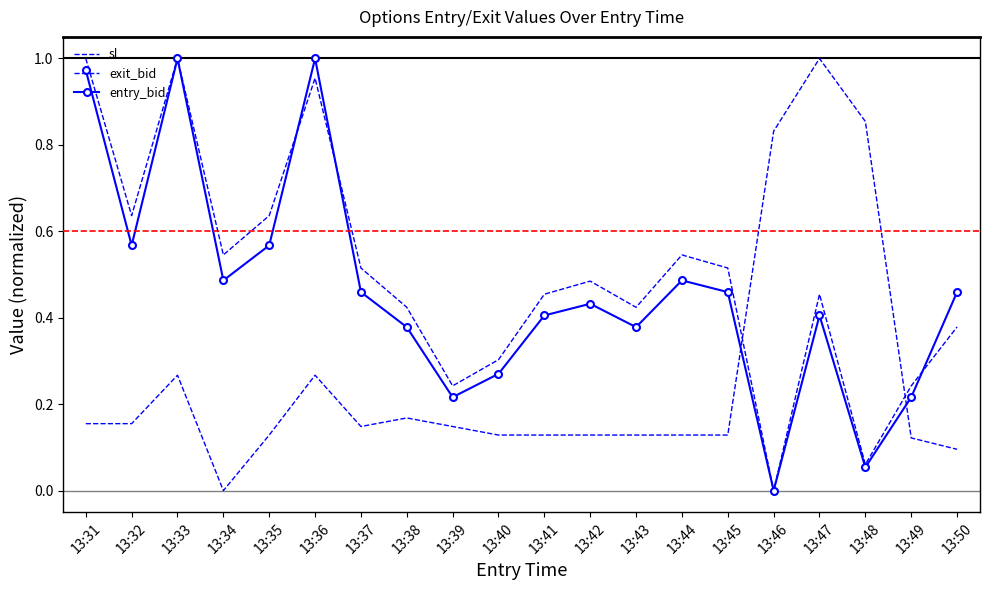

True or false: exit_bid and entry_bid cross at least once.

True